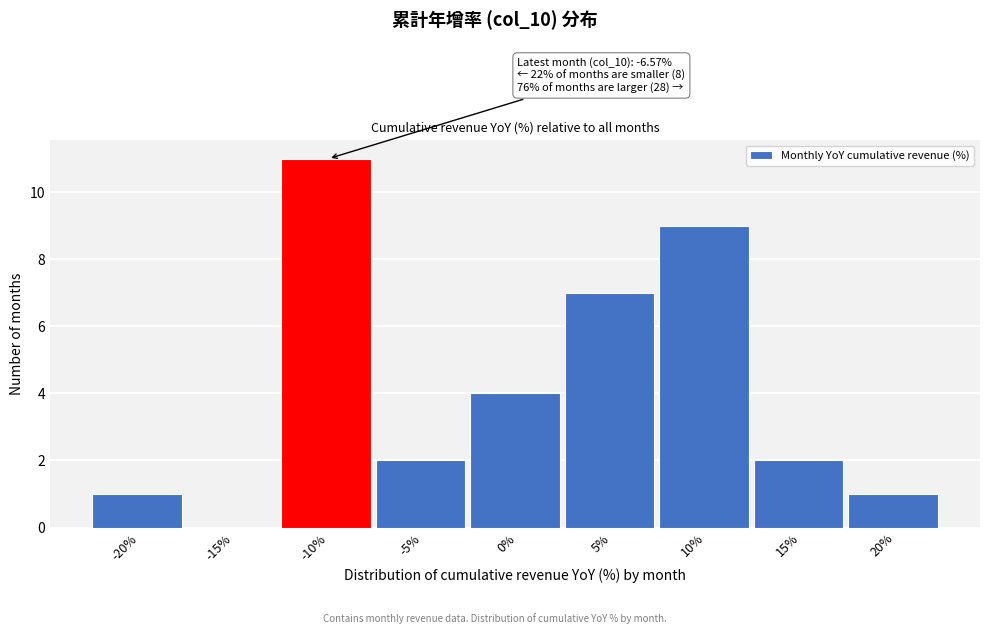

Reading right to left, transcribe all the data shown in this chart.

20%=1	15%=2	10%=9	5%=7	0%=4	-5%=2	-10%=11	-15%=0	-20%=1